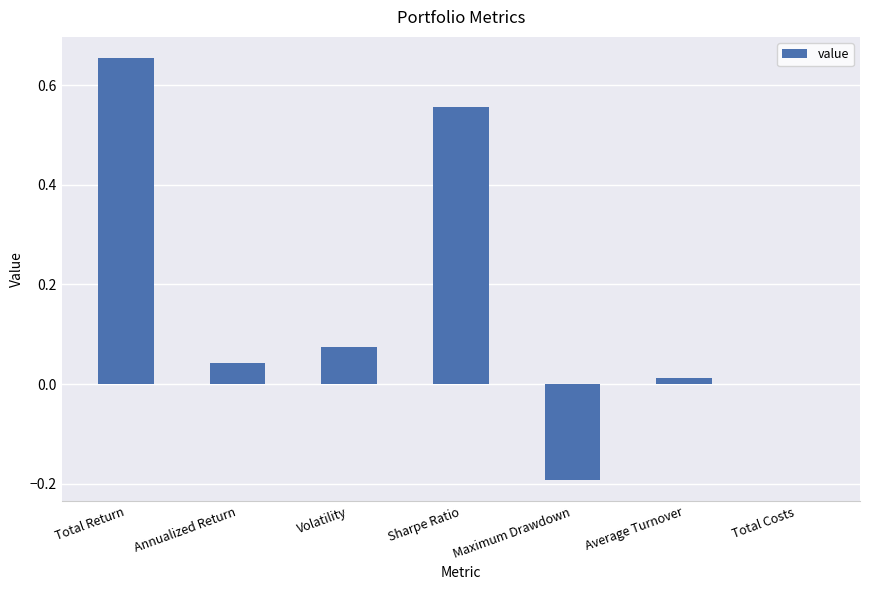

What is the sum of the values at Maximum Drawdown and Annualized Return?

-0.2